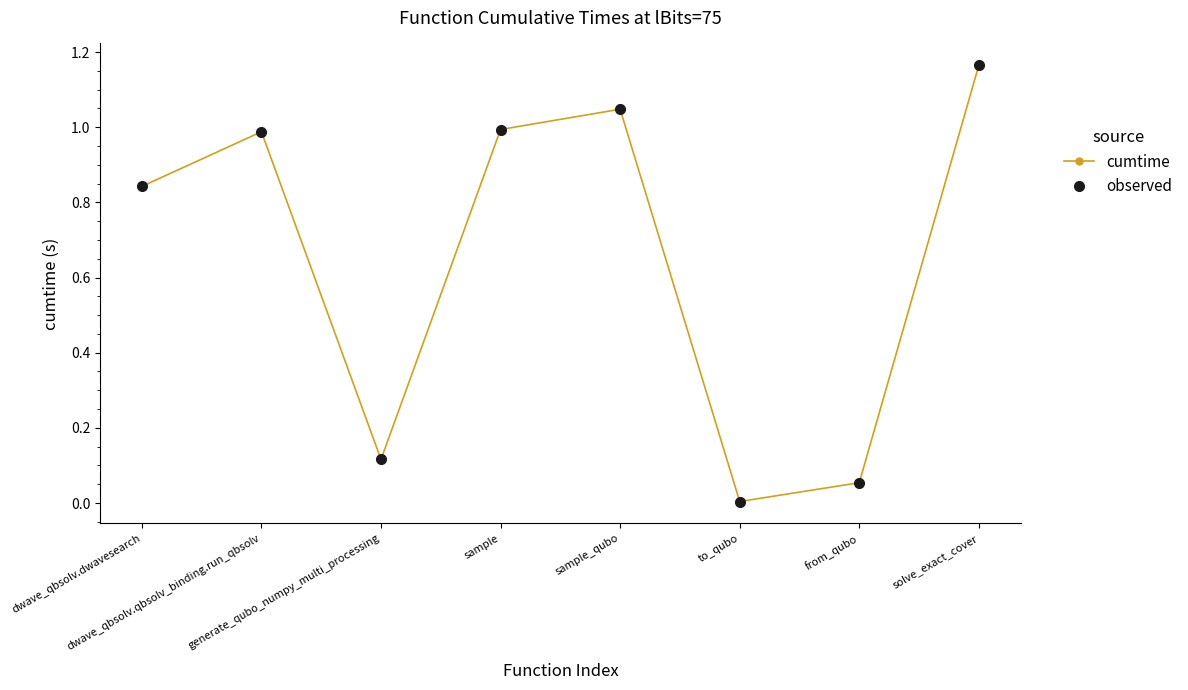

What is the approximate value of observed at from_qubo?

0.1